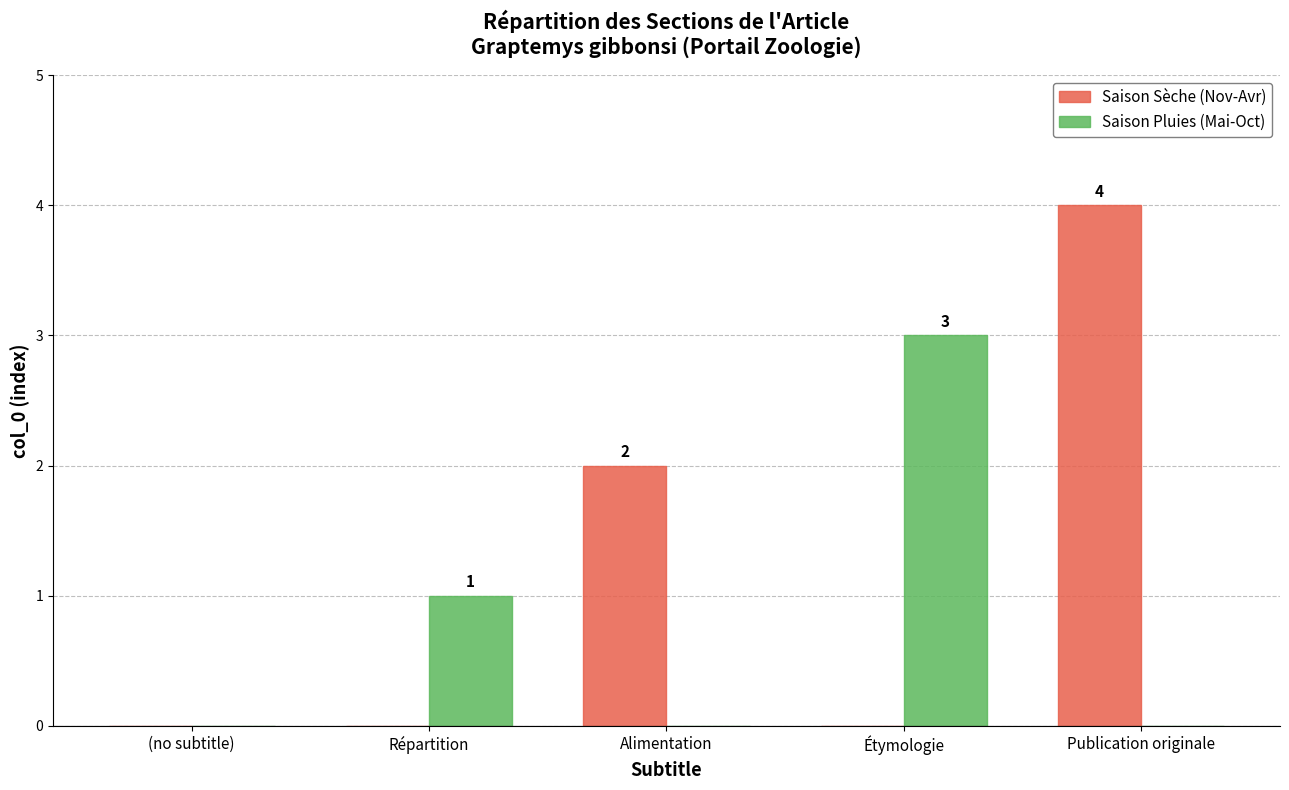

The value of Saison Pluies (Mai-Oct) at Publication originale is 1. True or false?

False